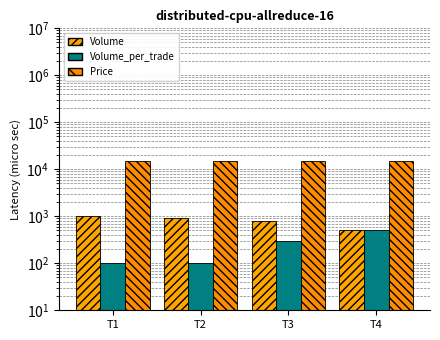

What are all the series names shown in the legend?

Volume, Volume_per_trade, Price